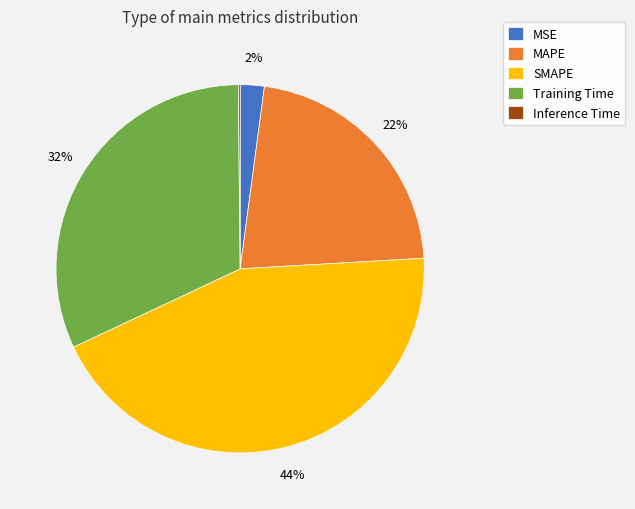

Is there any slice that represents more than half of the pie?

No